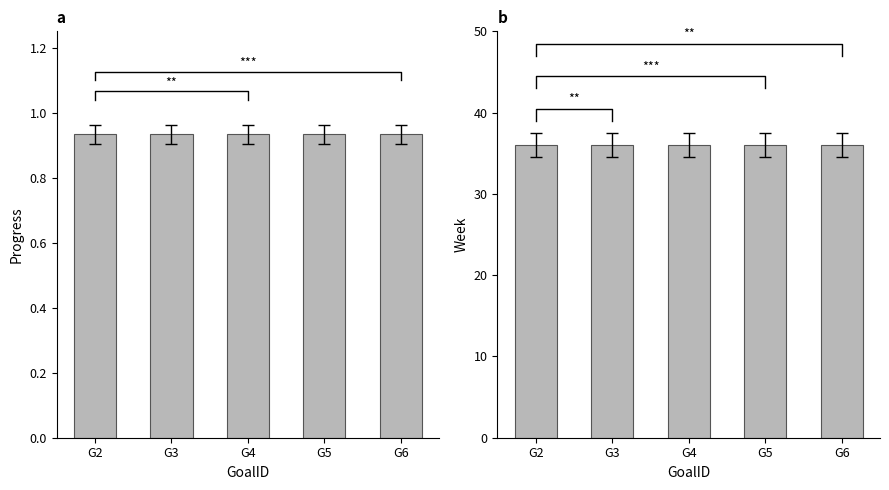

List the labels in order of Week value, largest first.

G2, G3, G4, G5, G6